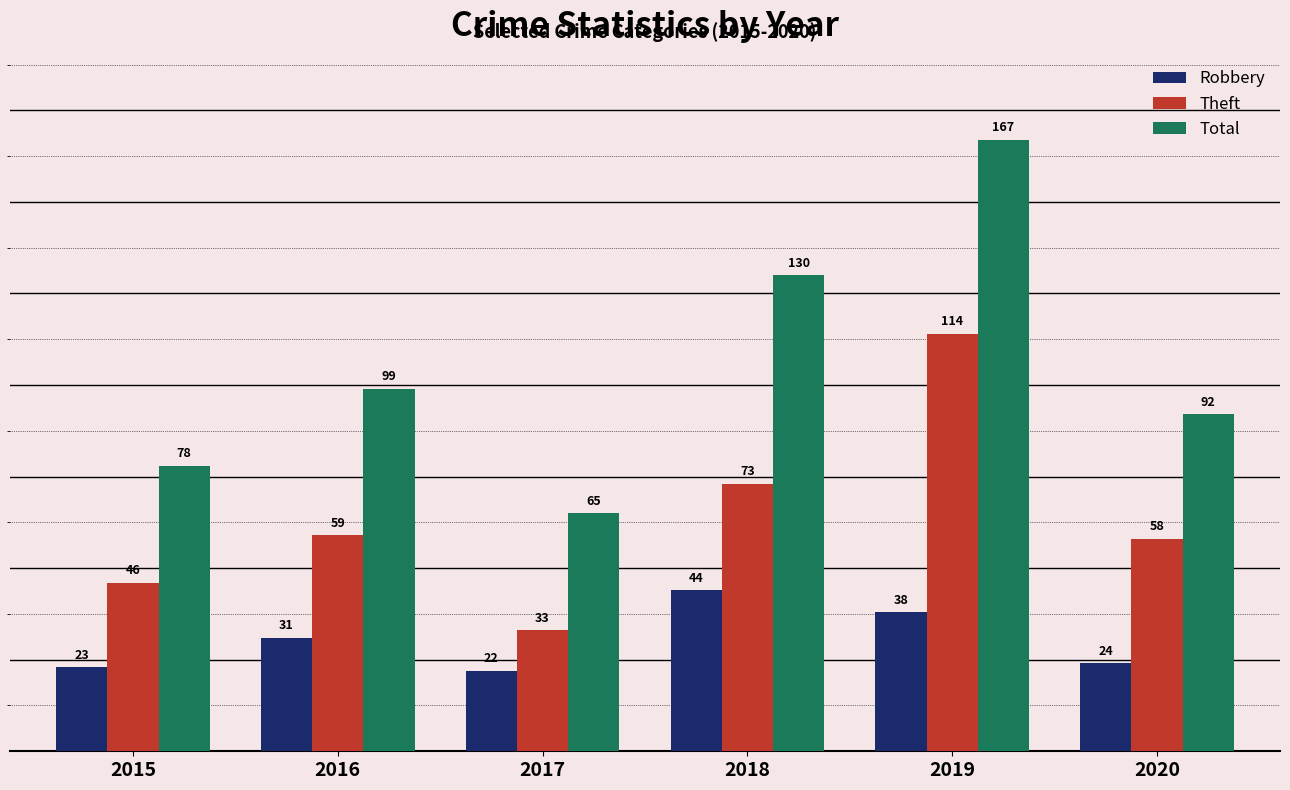

Which series changed the most between 2018 and 2020?

Total